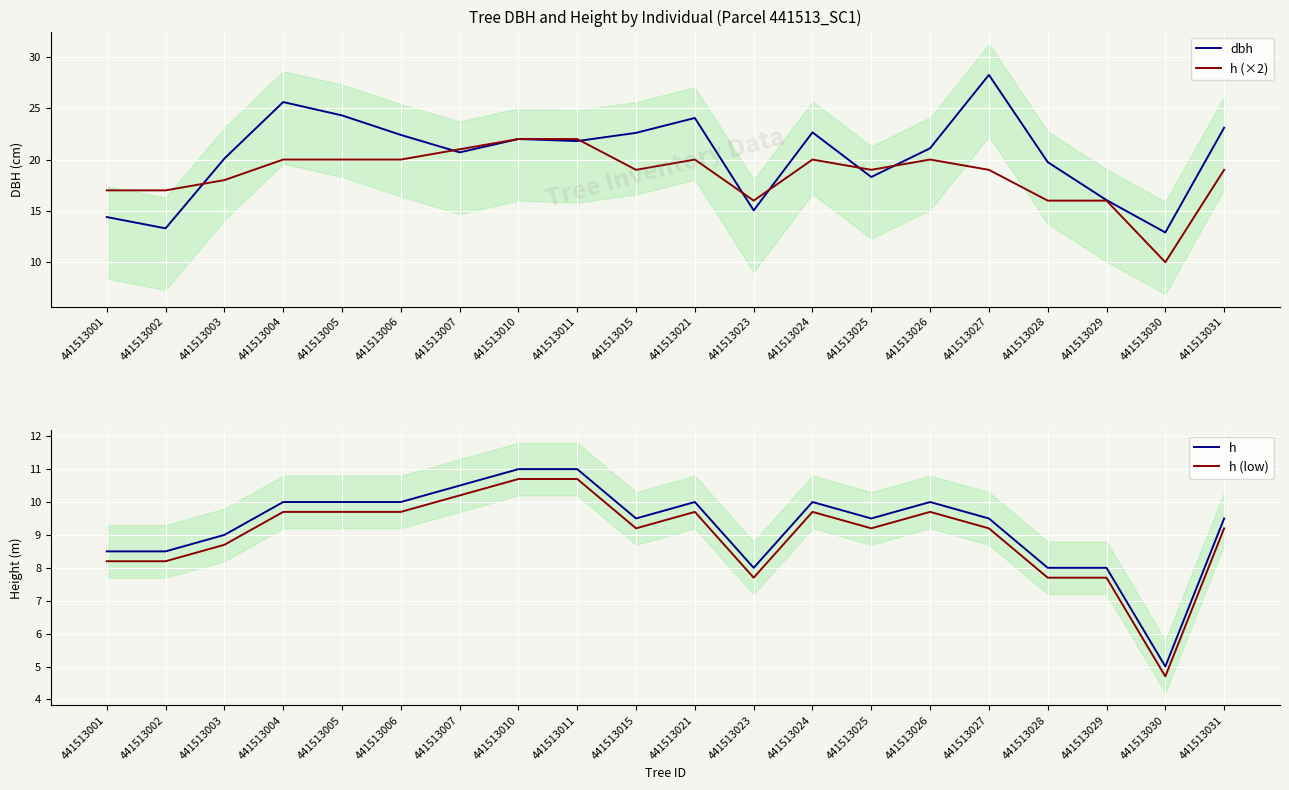

Reading left to right, list all the values displayed in this chart.

dbh: 441513001=14.4	441513002=13.3	441513003=20.1	441513004=25.6	441513005=24.3	441513006=22.4	441513007=20.7	441513010=22.0	441513011=21.8	441513015=22.6	441513021=24.1	441513023=15.1	441513024=22.6	441513025=18.3	441513026=21.1	441513027=28.2	441513028=19.8	441513029=16.1	441513030=12.9	441513031=23.1
h (×2): 441513001=17.0	441513002=17.0	441513003=18.0	441513004=20.0	441513005=20.0	441513006=20.0	441513007=21.0	441513010=22.0	441513011=22.0	441513015=19.0	441513021=20.0	441513023=16.0	441513024=20.0	441513025=19.0	441513026=20.0	441513027=19.0	441513028=16.0	441513029=16.0	441513030=10.0	441513031=19.0
h: 441513001=8.5	441513002=8.5	441513003=9.0	441513004=10.0	441513005=10.0	441513006=10.0	441513007=10.5	441513010=11.0	441513011=11.0	441513015=9.5	441513021=10.0	441513023=8.0	441513024=10.0	441513025=9.5	441513026=10.0	441513027=9.5	441513028=8.0	441513029=8.0	441513030=5.0	441513031=9.5
h (low): 441513001=8.2	441513002=8.2	441513003=8.7	441513004=9.7	441513005=9.7	441513006=9.7	441513007=10.2	441513010=10.7	441513011=10.7	441513015=9.2	441513021=9.7	441513023=7.7	441513024=9.7	441513025=9.2	441513026=9.7	441513027=9.2	441513028=7.7	441513029=7.7	441513030=4.7	441513031=9.2